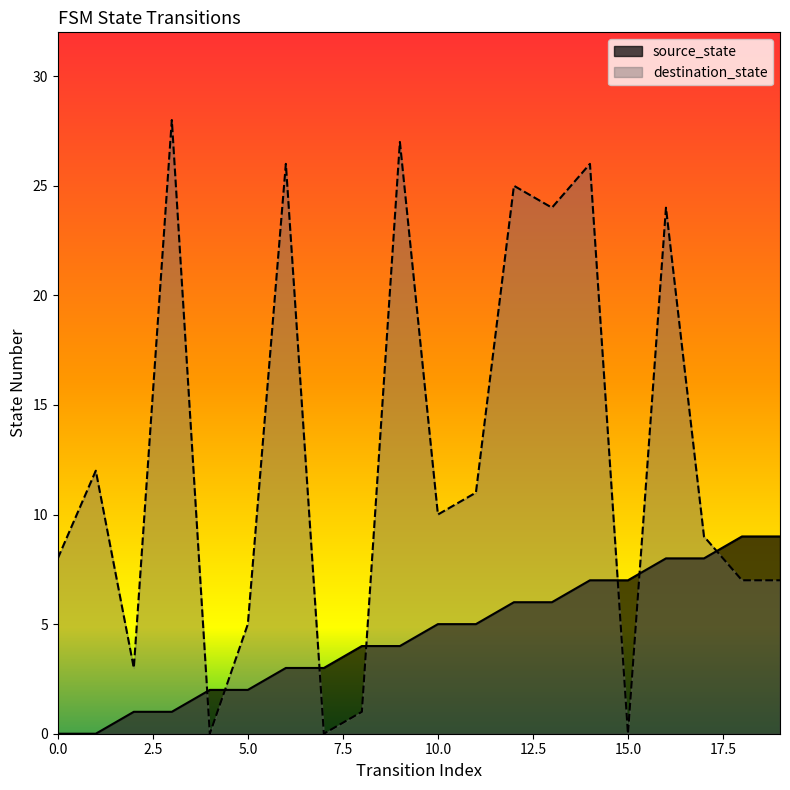

What is the average value of the source_state series?

4